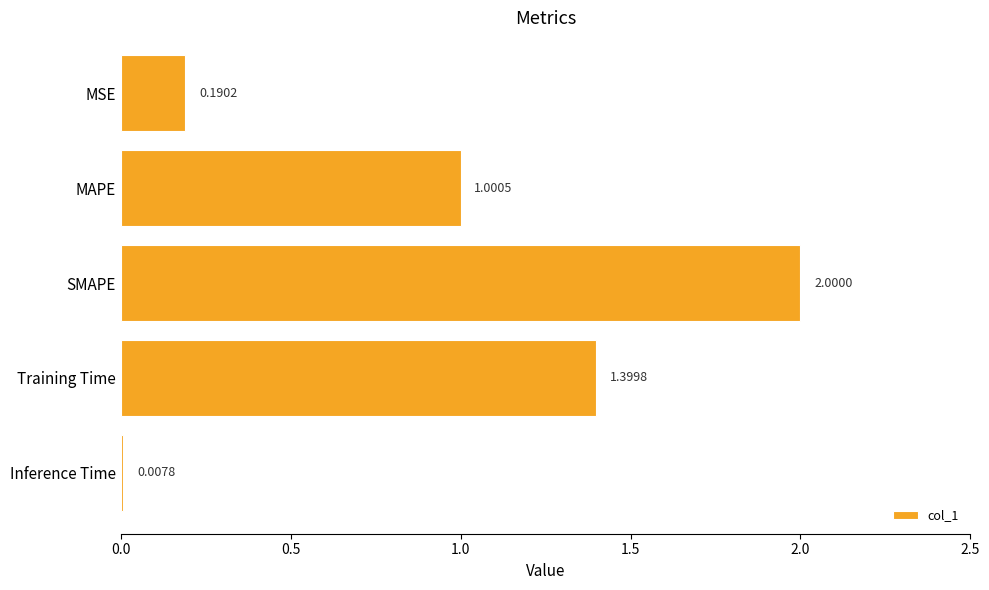

Rank the categories by value from lowest to highest.

Inference Time, MSE, MAPE, Training Time, SMAPE